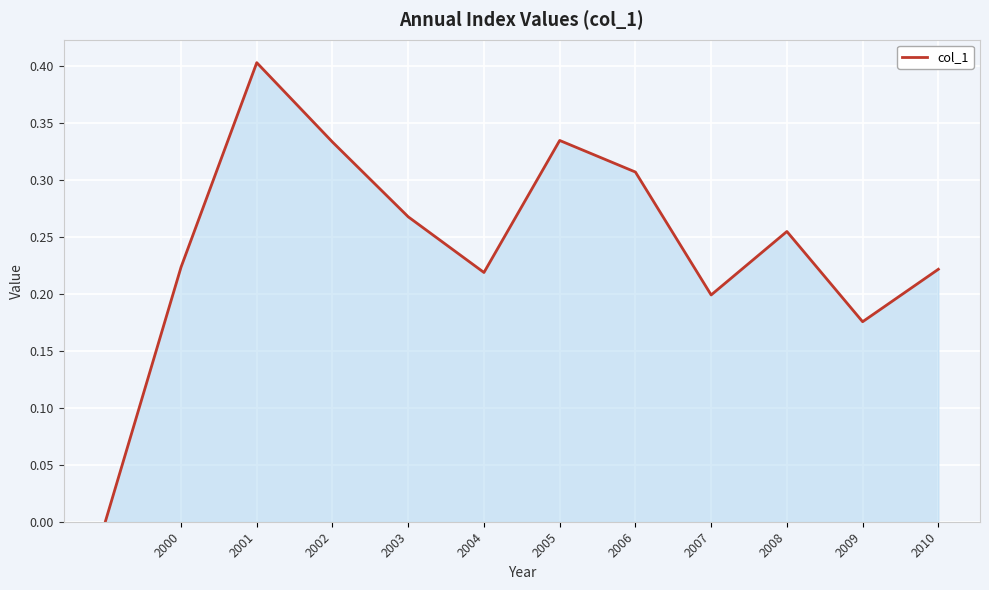

What is the difference between the maximum and minimum values?

0.4